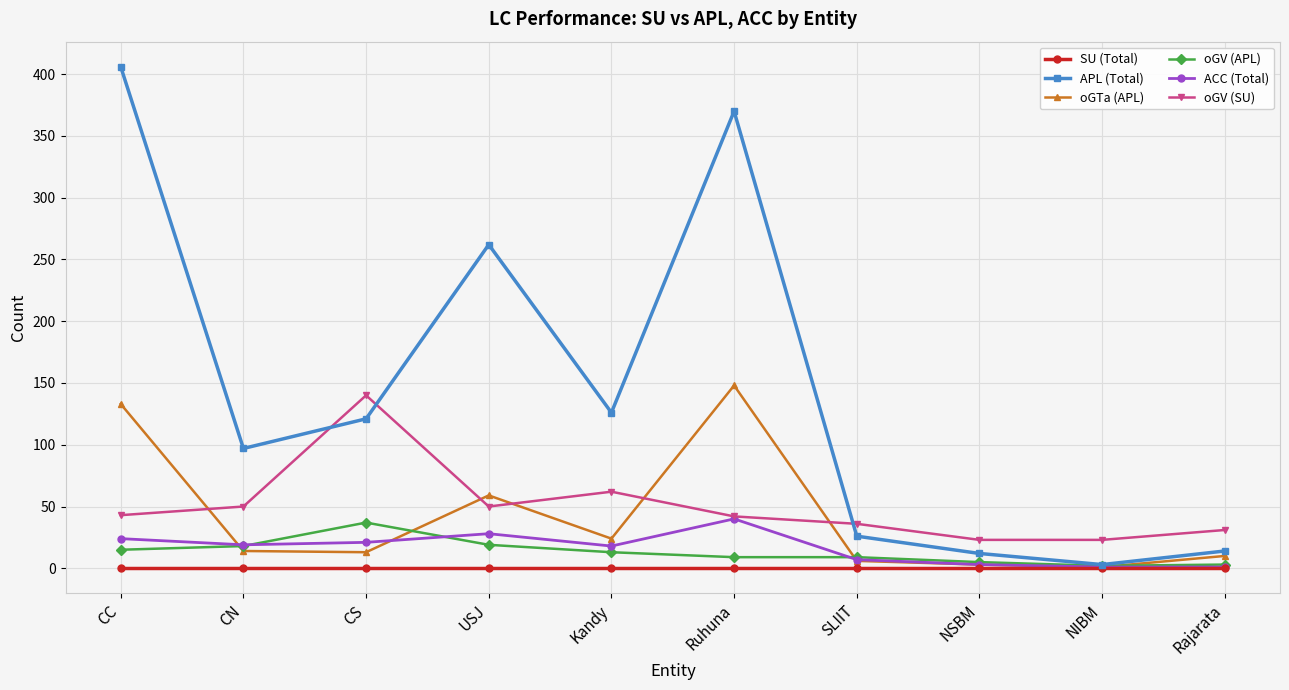

What is the difference between the maximum and minimum values in the ACC (Total) series?

39